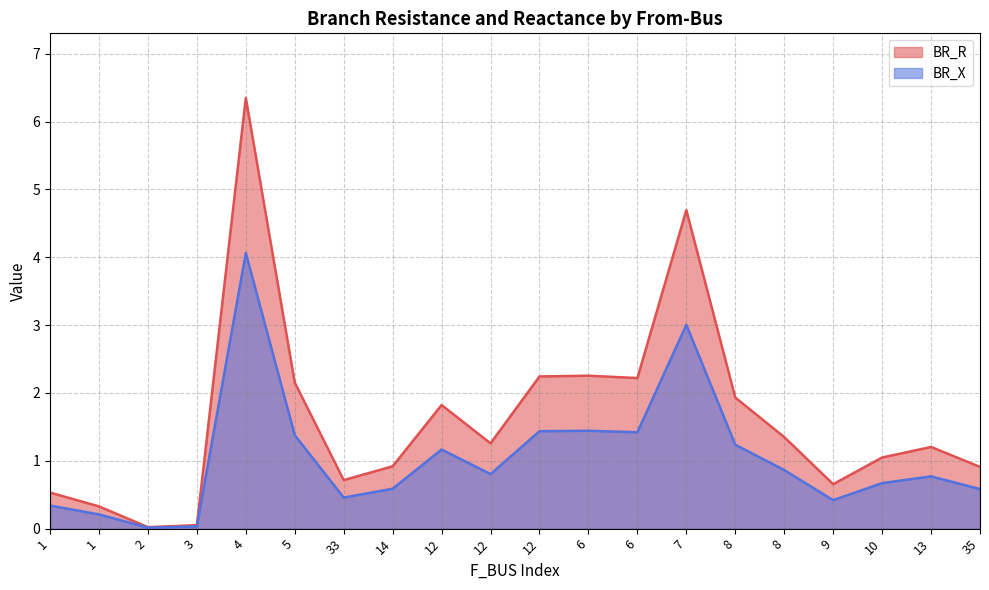

What value does the BR_X series have at 8?

1.2